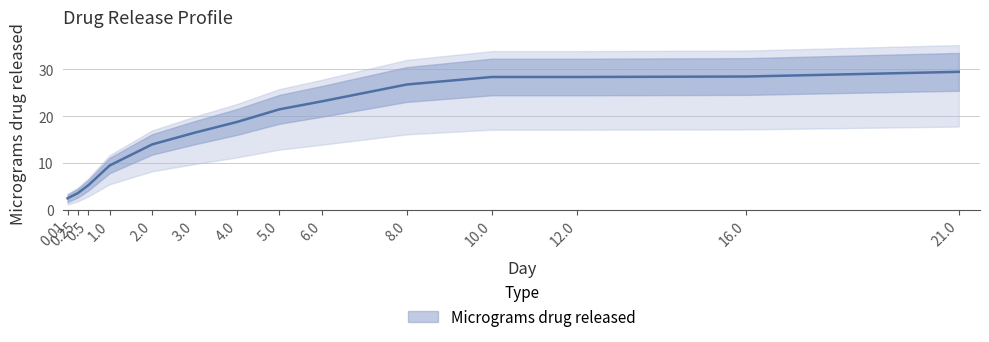

What is the change in value from 3 to 4?

+2.3